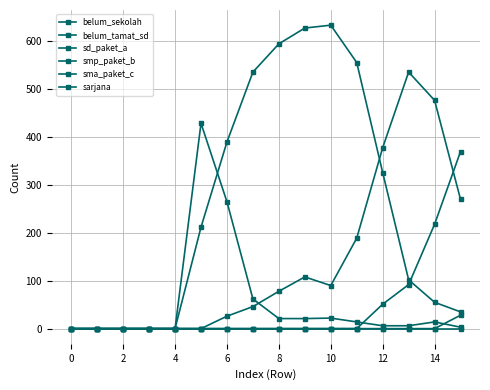

Count the number of data series in this chart.

6